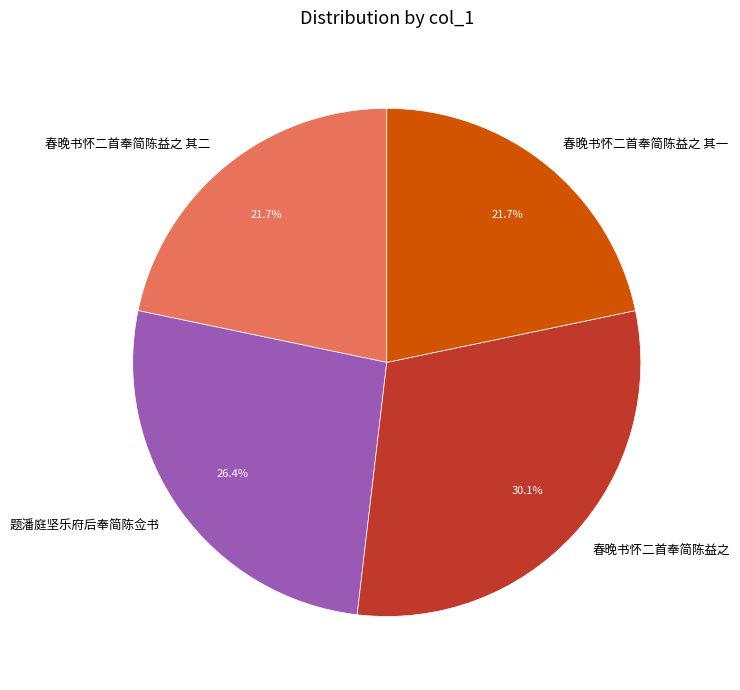

To the nearest percent, what is the difference between the largest and smallest slice percentages?

8%